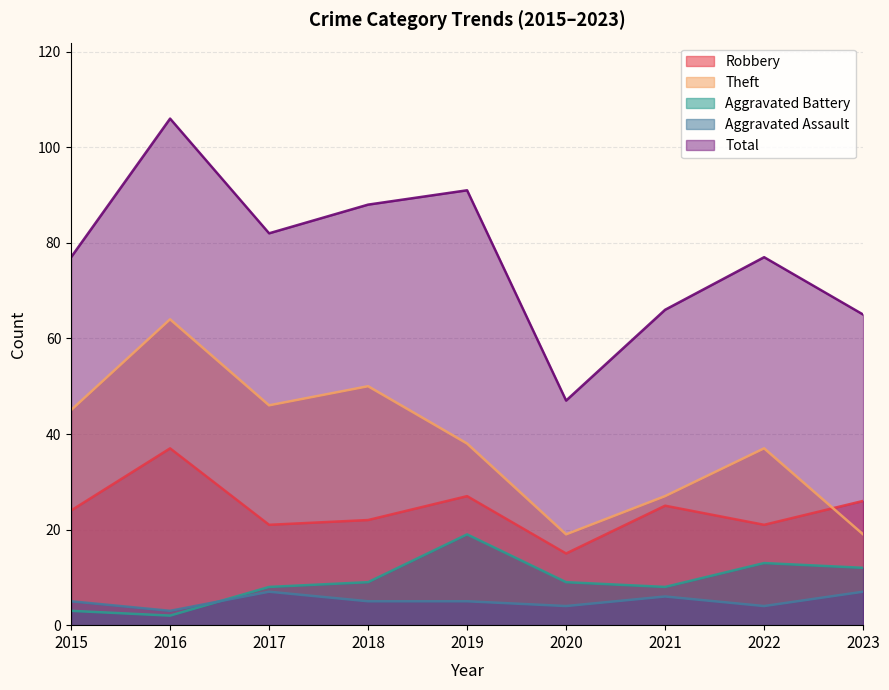

At which label is Aggravated Battery closest to 10?

2018